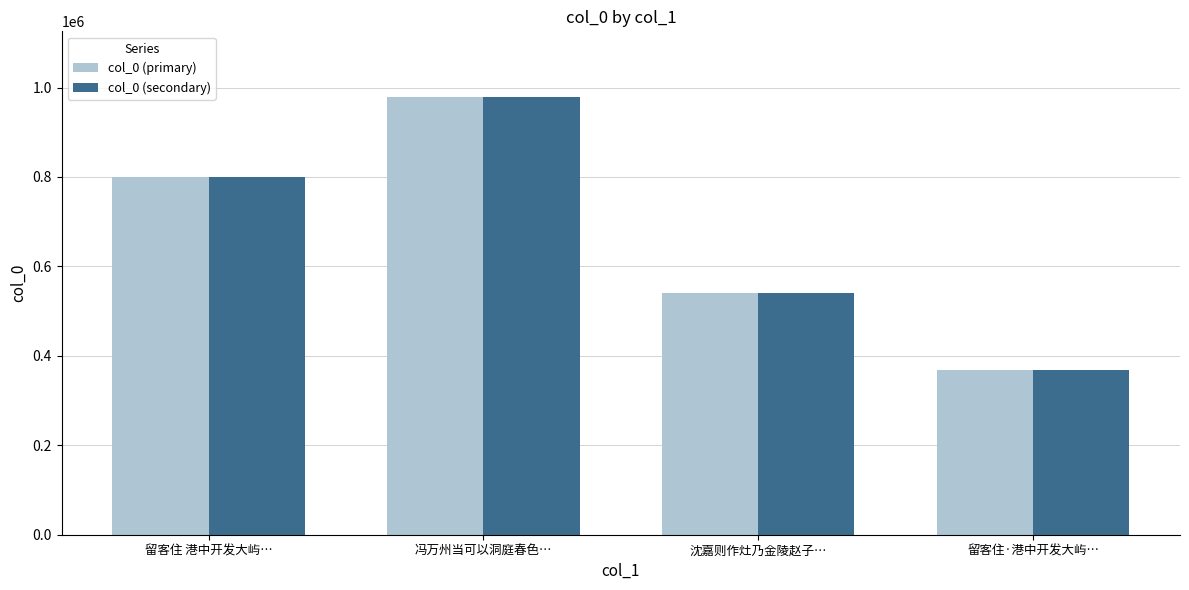

Which category has the lowest value across all series?

留客住·港中开发大屿…